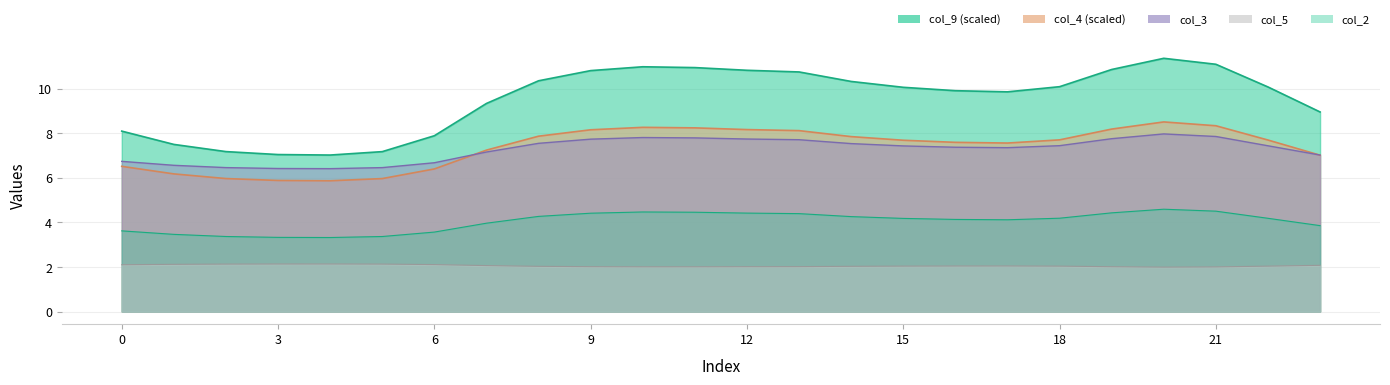

What is the difference between the maximum and minimum values in the col_2 series?

1.3